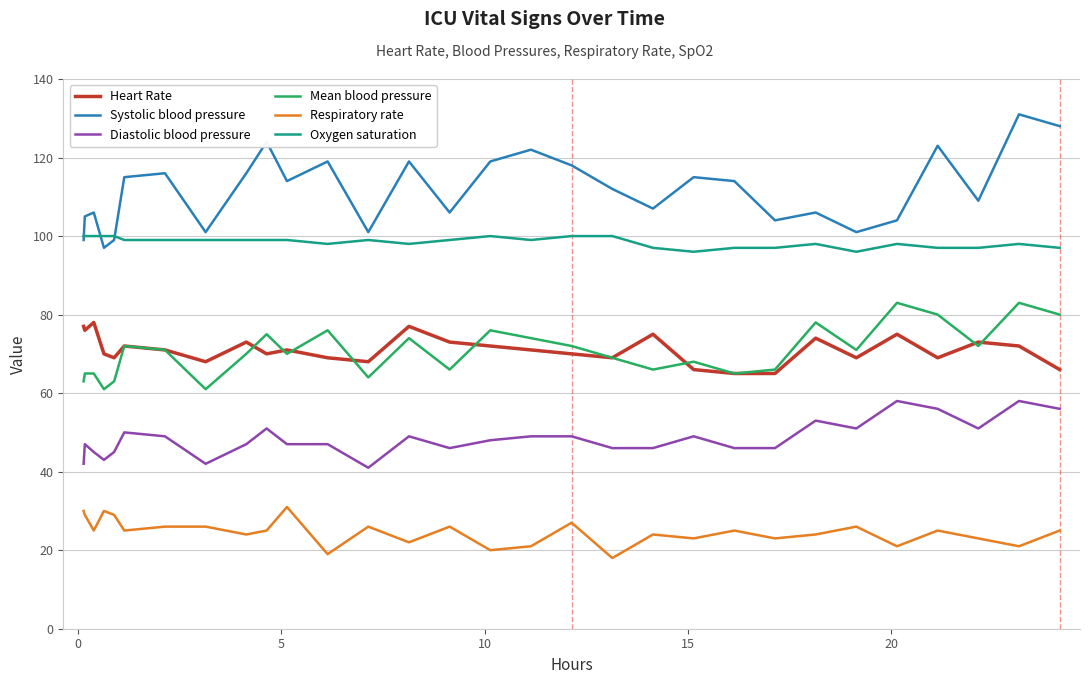

At how many categories does at least one series exceed 47?

30